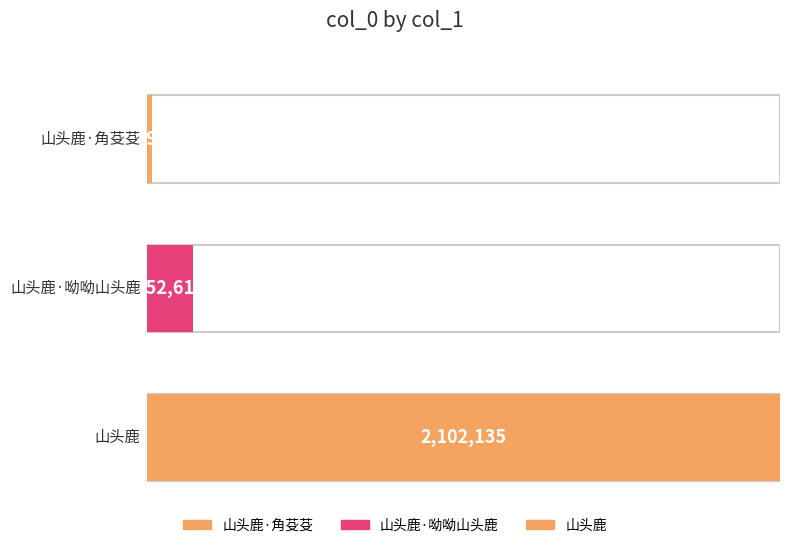

True or false: the data shows 120196 at 山头鹿·呦呦山头鹿.

False